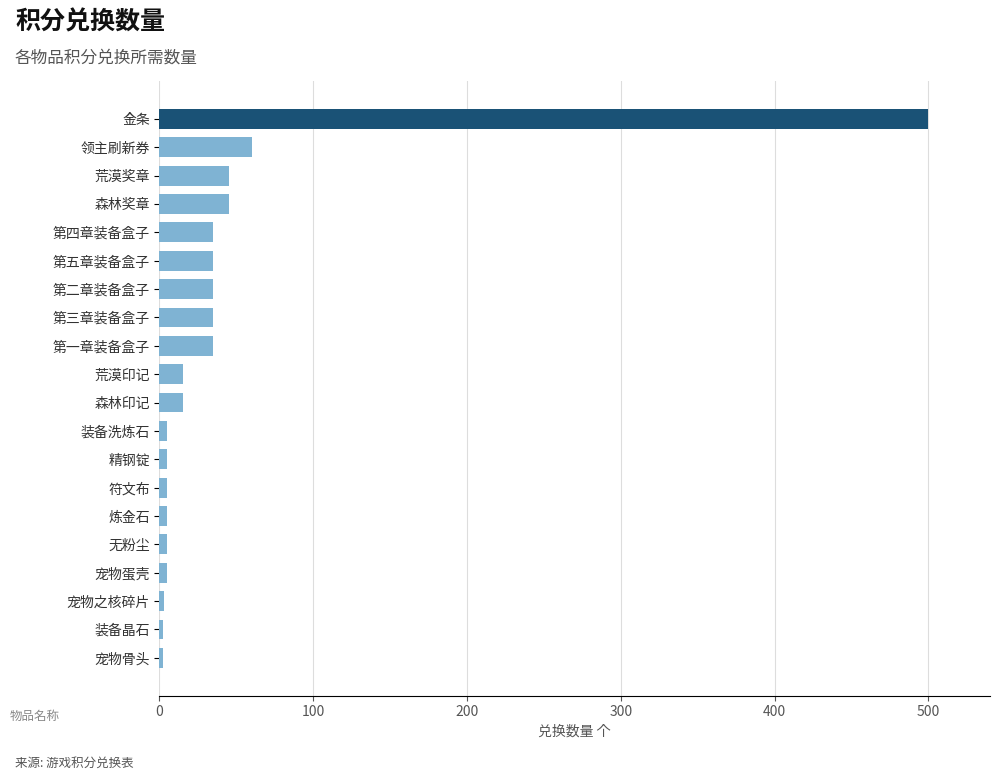

What is the difference between the maximum and minimum values?

498